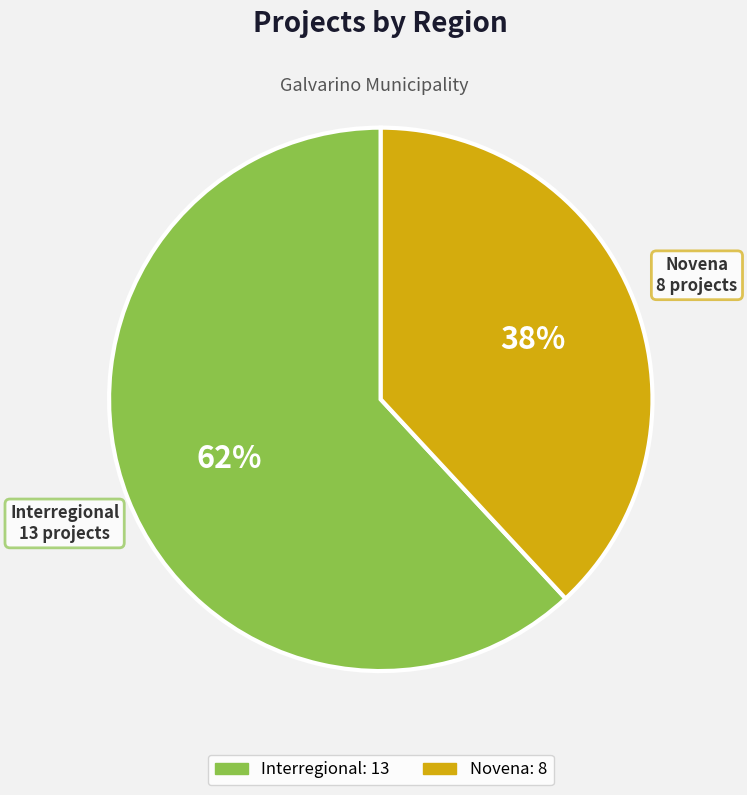

Is Interregional the majority of the pie?

Yes